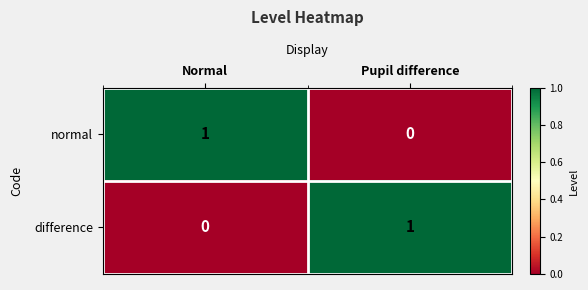

Is the value of normal at Pupil difference greater than the value of difference at Pupil difference?

No